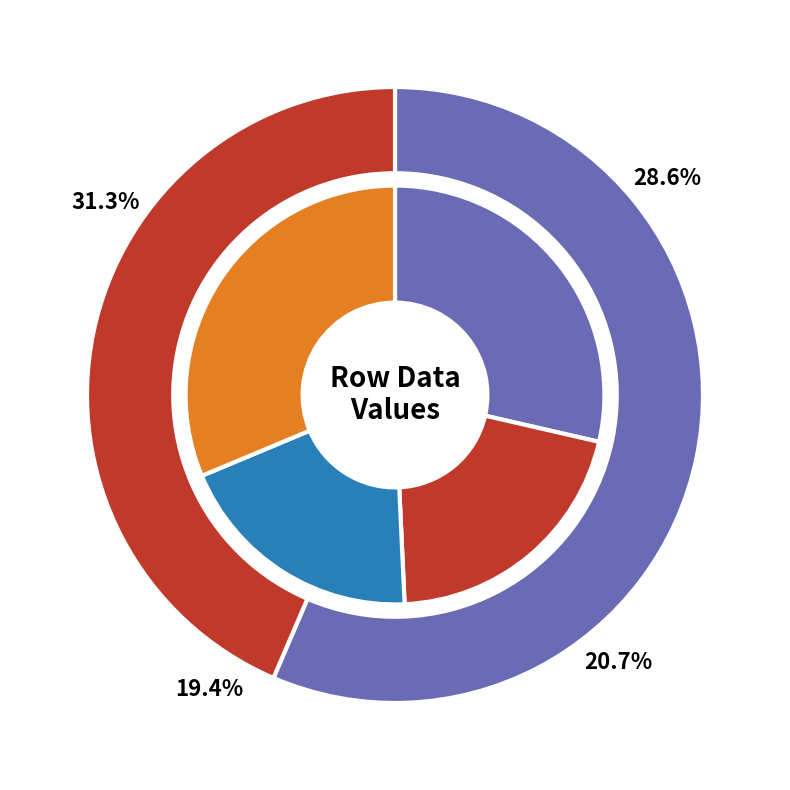

Is there a majority slice in this chart?

No